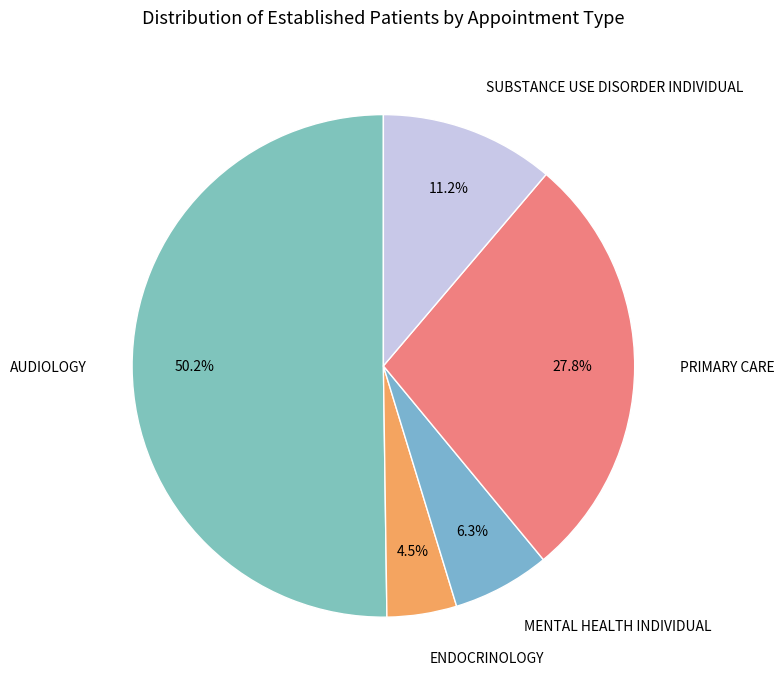

To the nearest percent, what is the average slice percentage?

20%